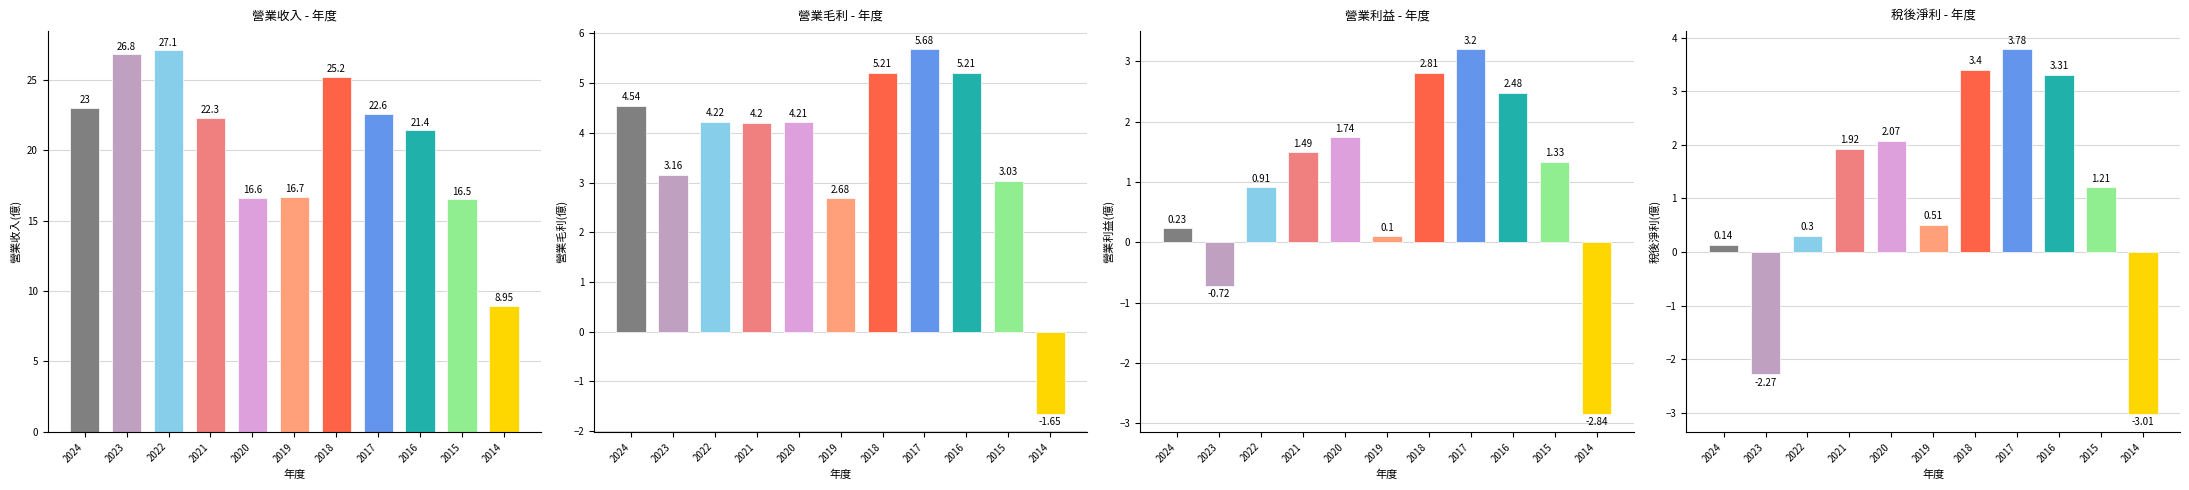

At which category does the chart reach its peak across all series?

2022